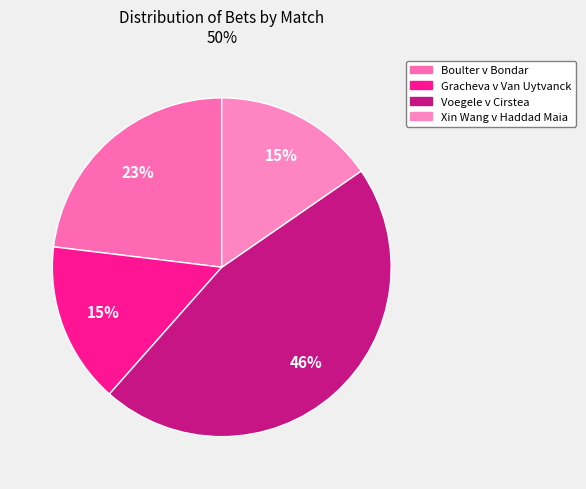

To the nearest percent, what percentage of the pie is Gracheva v Van Uytvanck?

15%